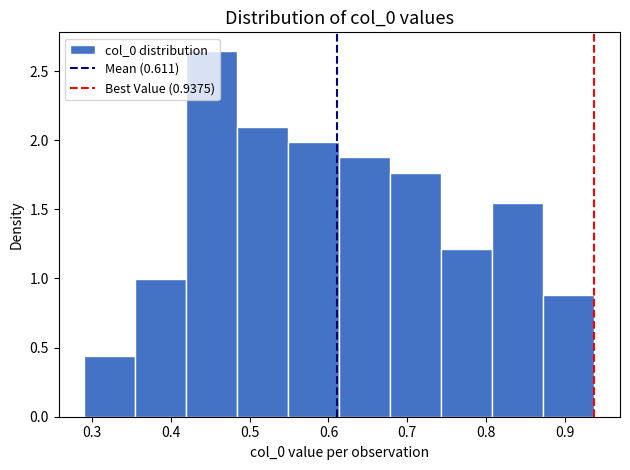

Over which range of the x-axis is the bar tallest?

0.42 to 0.48